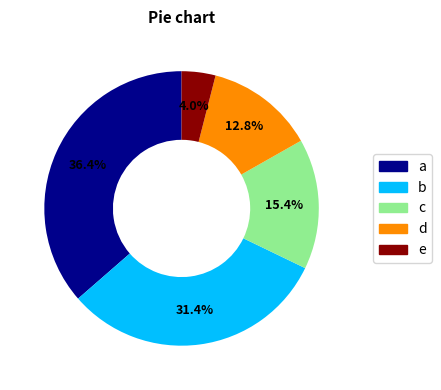

How many segments does this pie chart have?

5